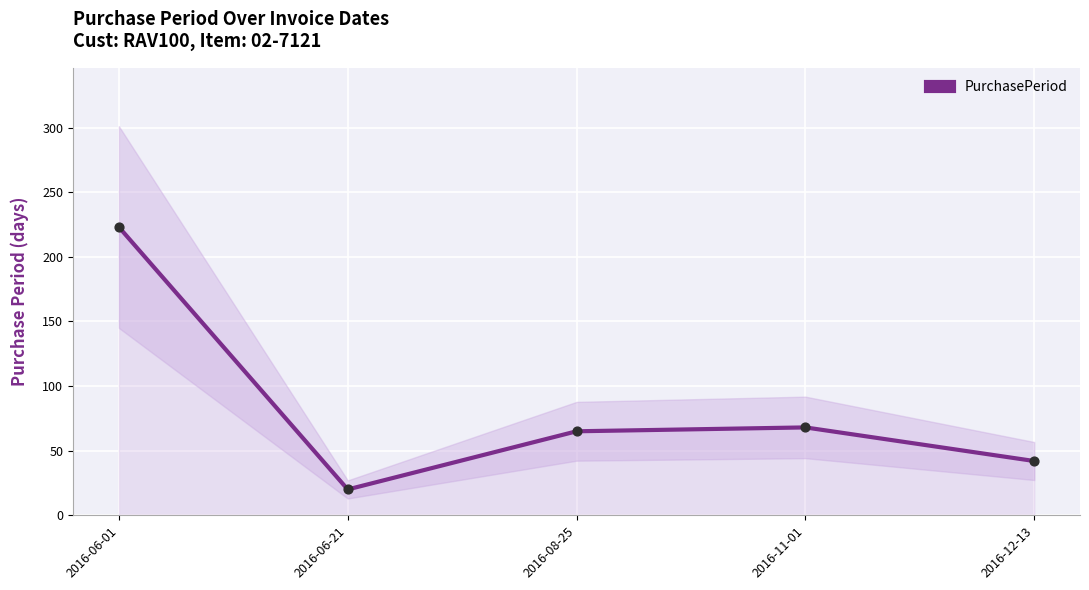

What is the change in value from 2016-06-01 to 2016-06-21?

-203